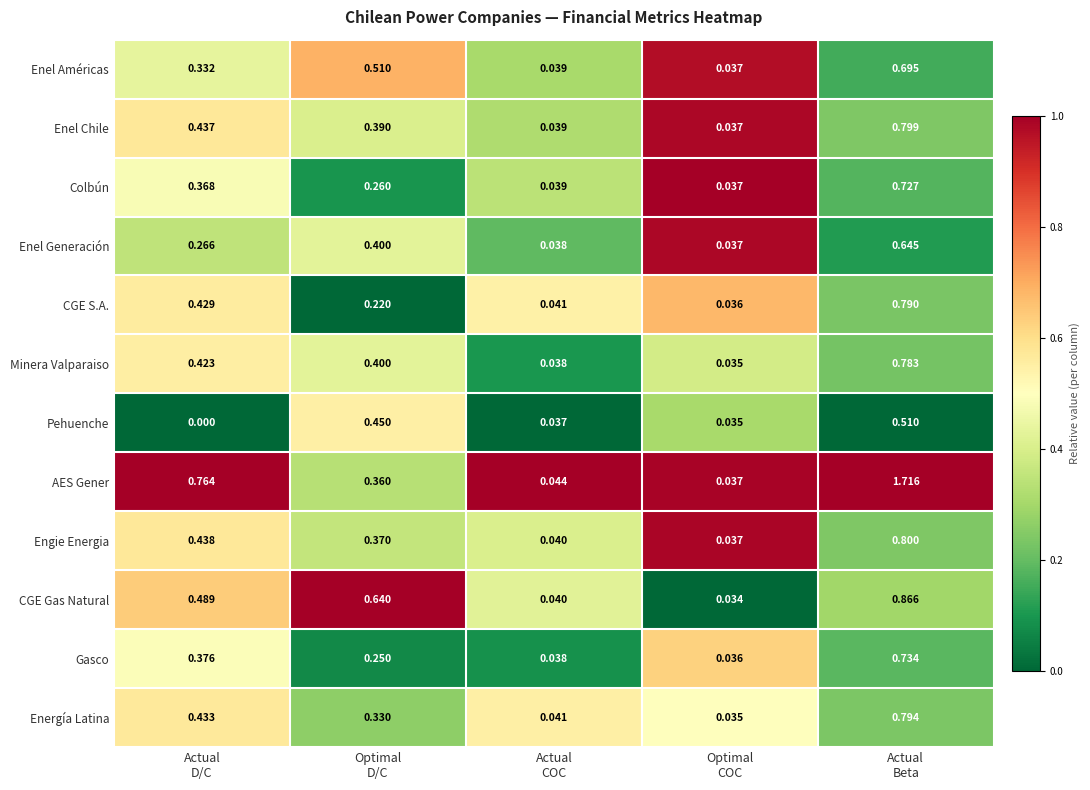

Which series has the widest spread of values?

AES Gener